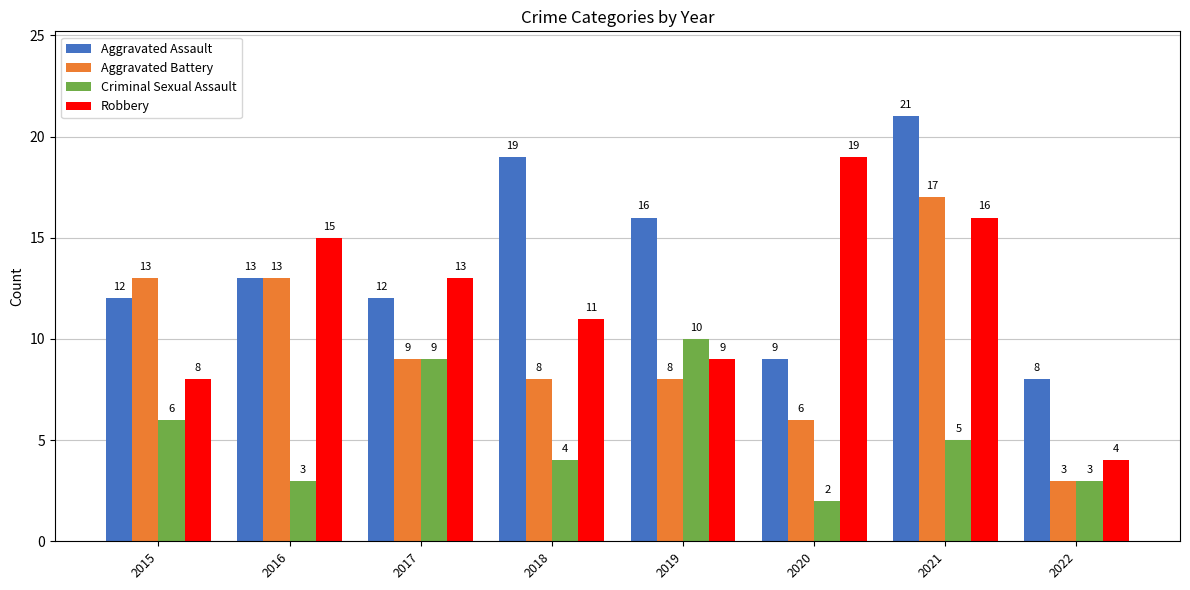

Between 2019 and 2021, which series saw the biggest shift?

Aggravated Battery